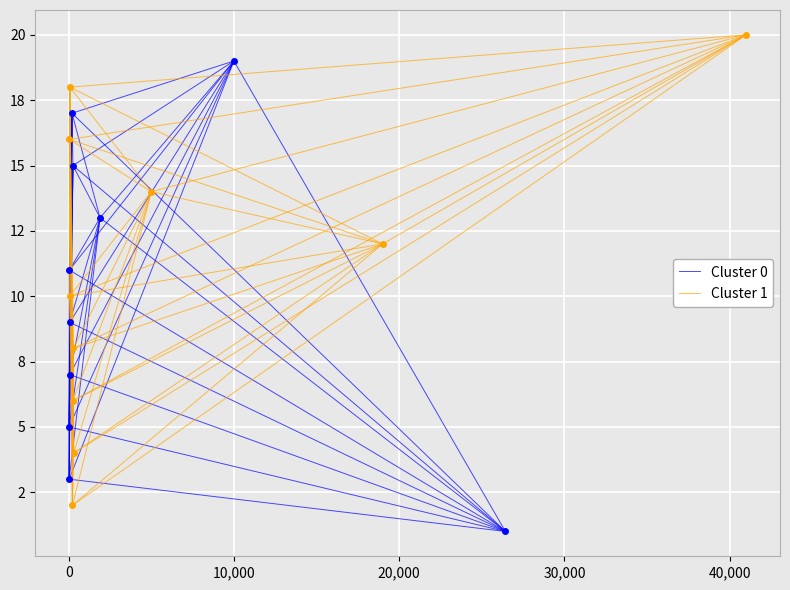

The Cluster 1 series shows 4 at 0. True or false?

True